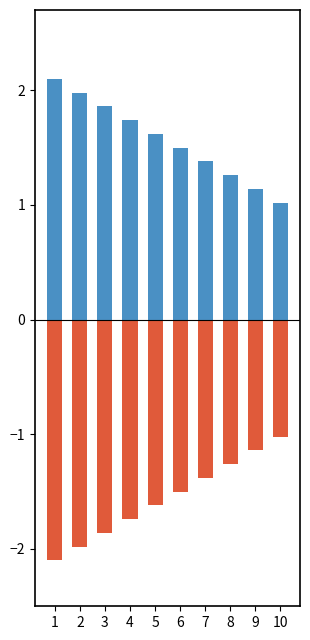

Which series has the largest total across all categories?

Good Runs